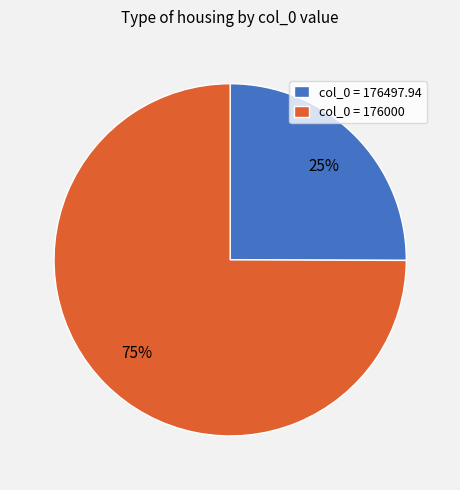

Rank the categories by value from lowest to highest.

col_0 = 176497.94, col_0 = 176000